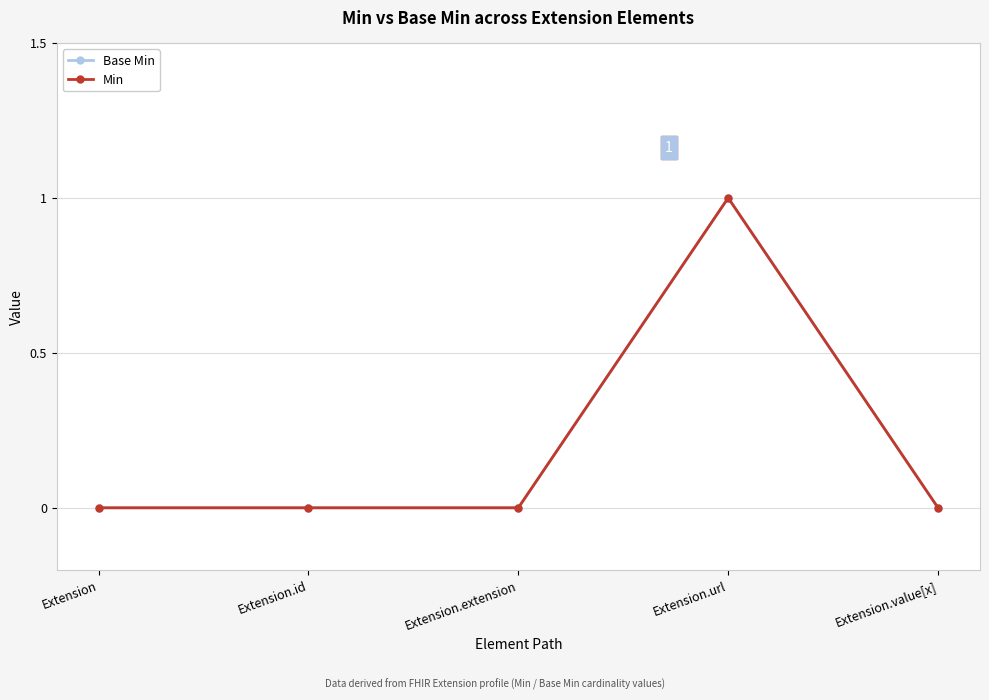

In Base Min, how many points are higher than both neighbors (excluding endpoints)?

1